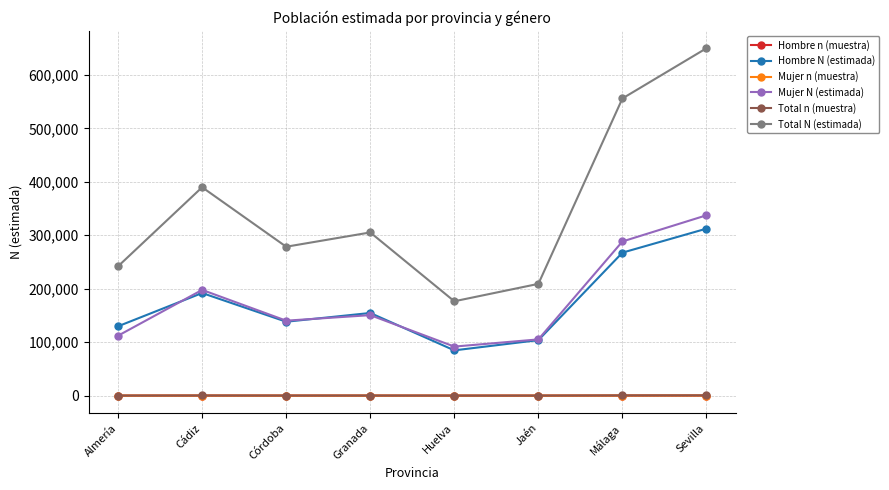

At how many categories does at least one series exceed 33207?

8